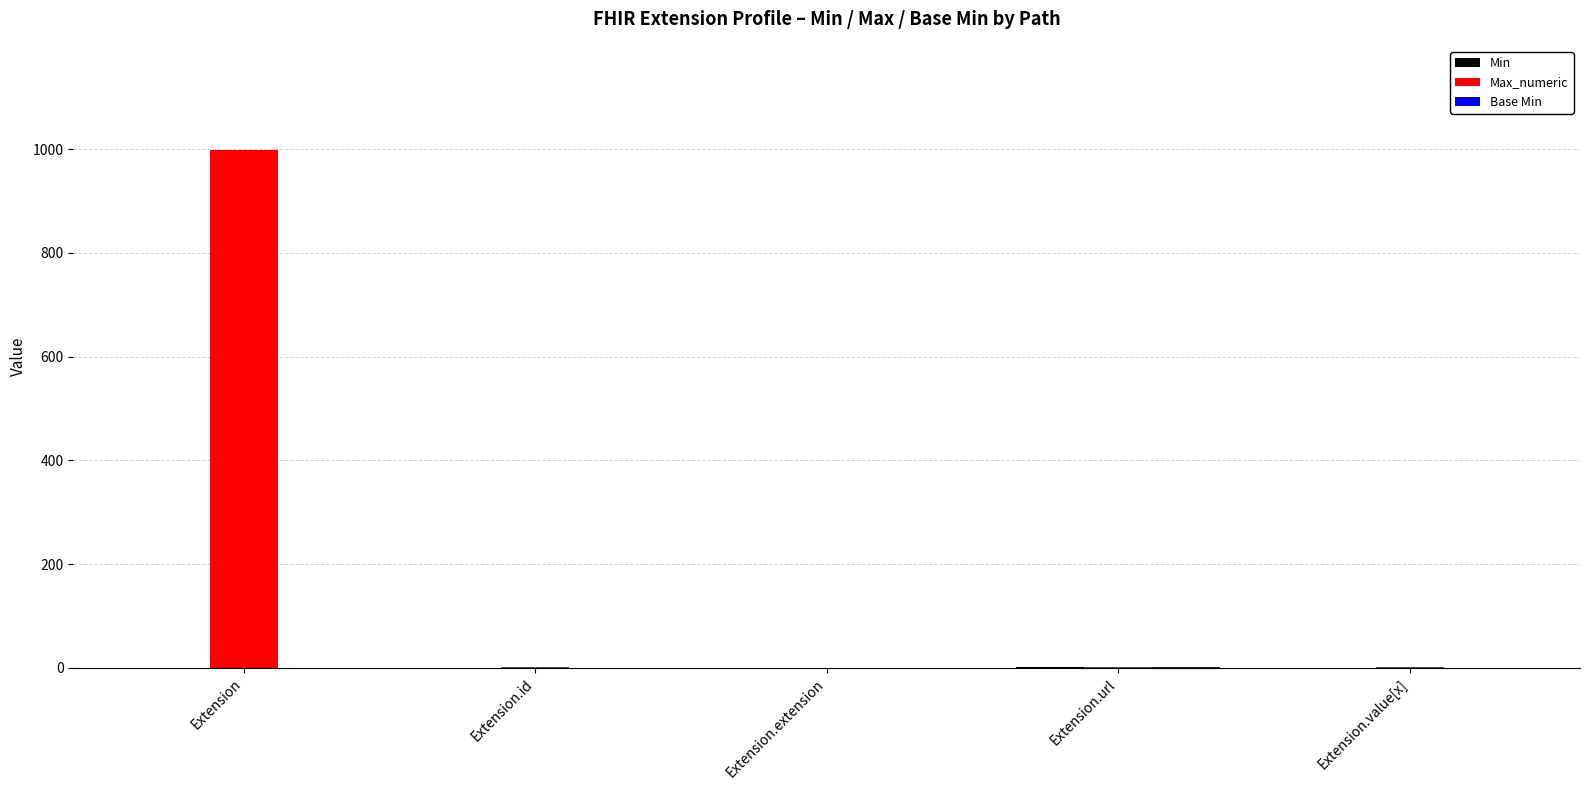

Is it true that Max_numeric equals 625 at Extension?

False